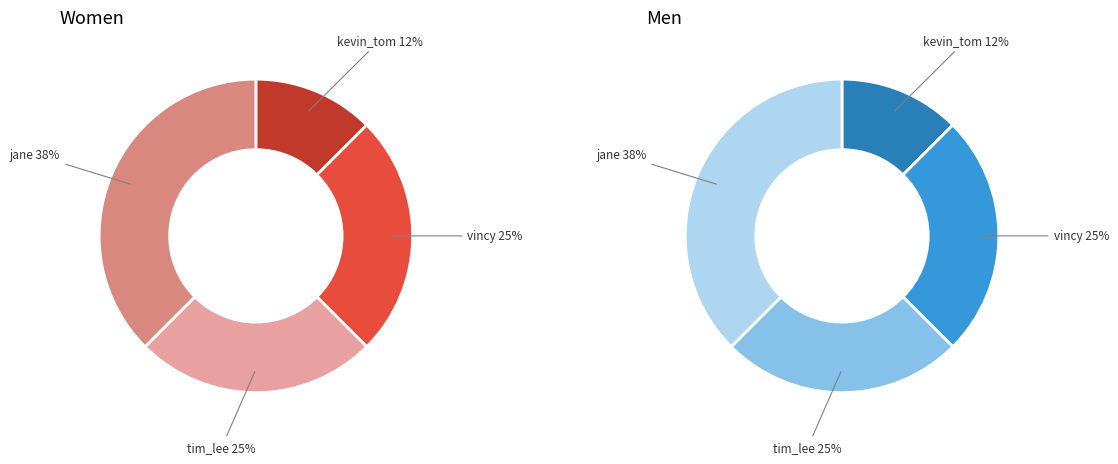

How many slices are in this pie chart?

4